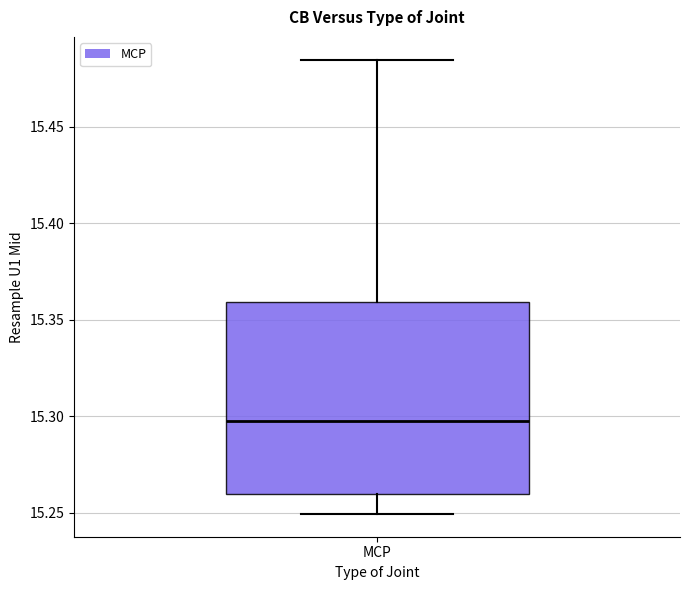

Where is the upper edge of the box for MCP on the y-axis? The values are not printed on the chart, so give them approximately, as read against the axis.

15.360